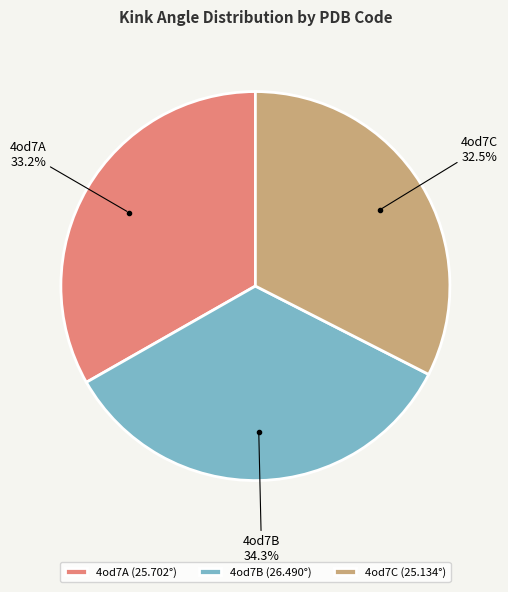

Approximately how many times larger is the value at 4od7B compared to 4od7C?

1.1